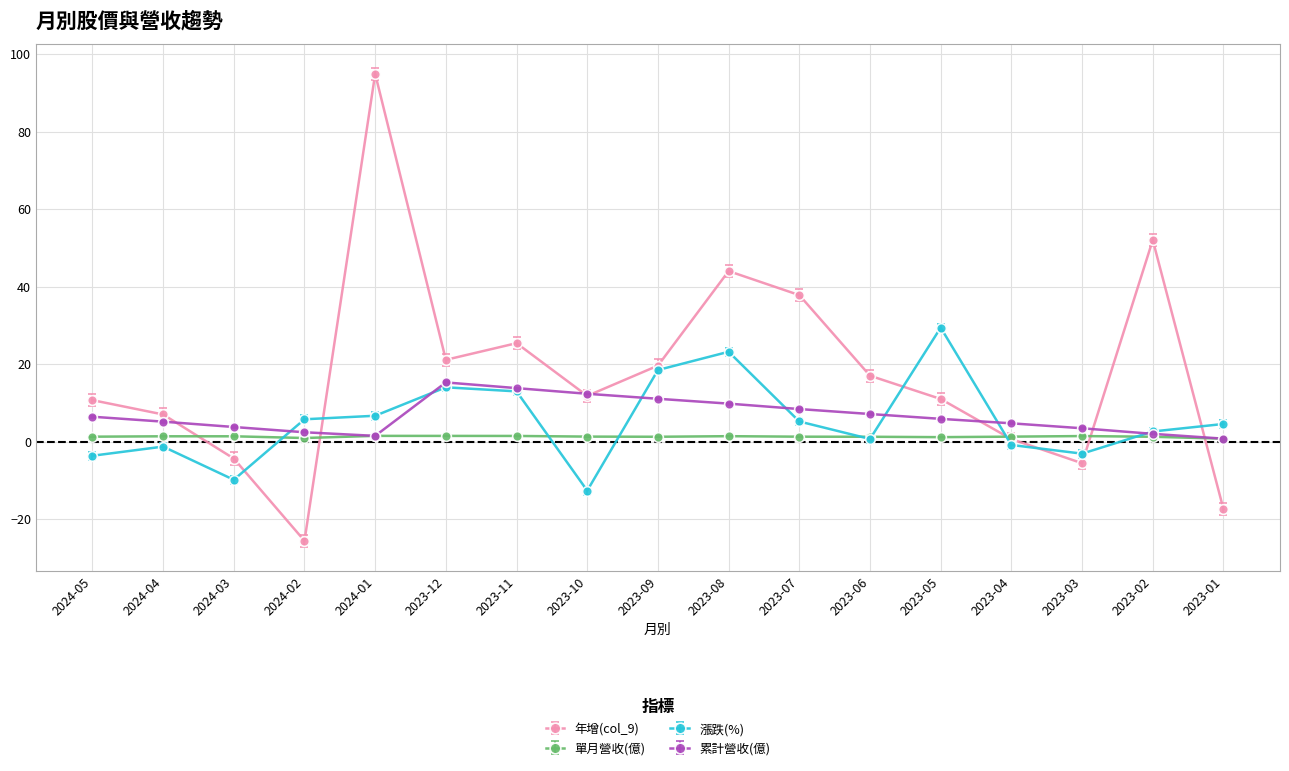

What are all the series names shown in the legend?

年增(col_9), 單月營收(億), 漲跌(%), 累計營收(億)